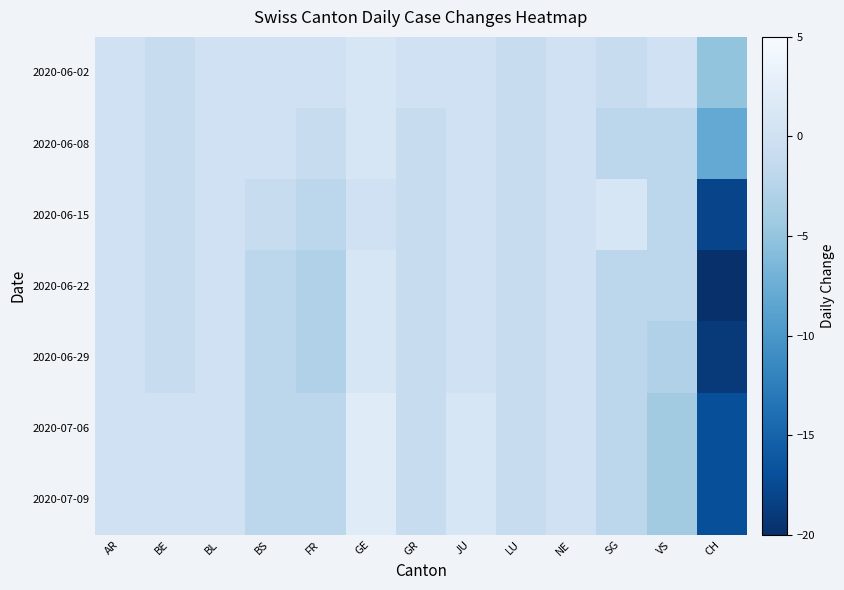

At BS, list the series in order from smallest to largest.

2020-06-22, 2020-06-29, 2020-07-06, 2020-07-09, 2020-06-15, 2020-06-02, 2020-06-08